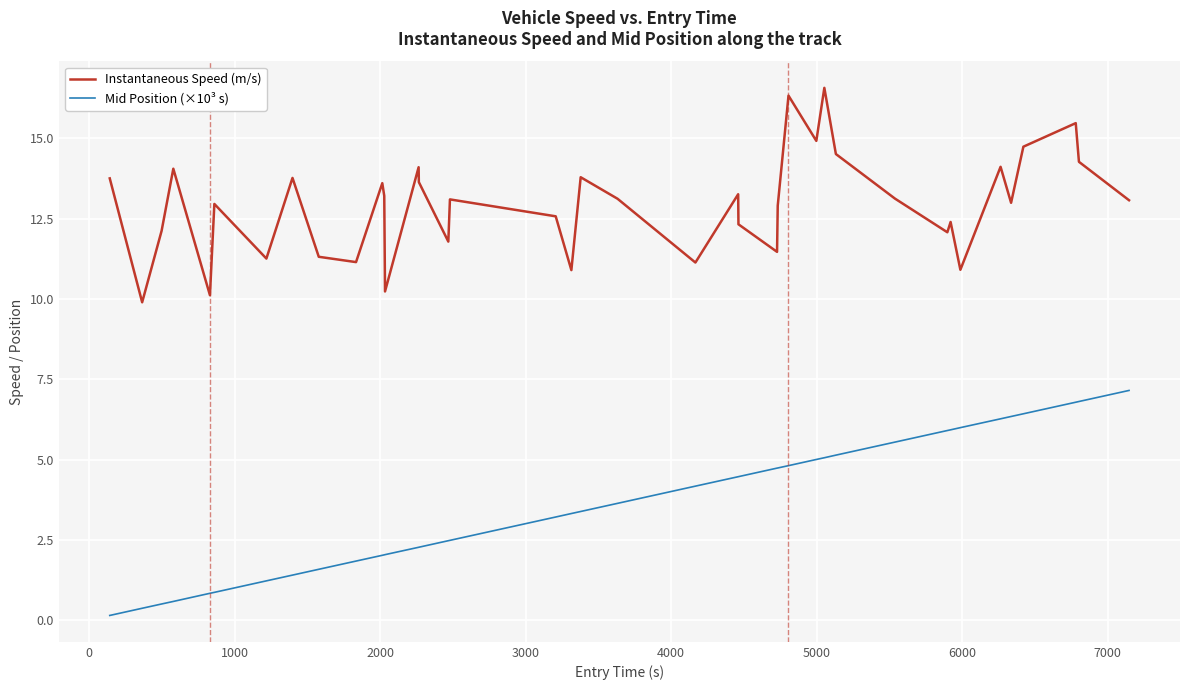

What are all the series names shown in the legend?

Instantaneous Speed (m/s), Mid Position (×10³ s)